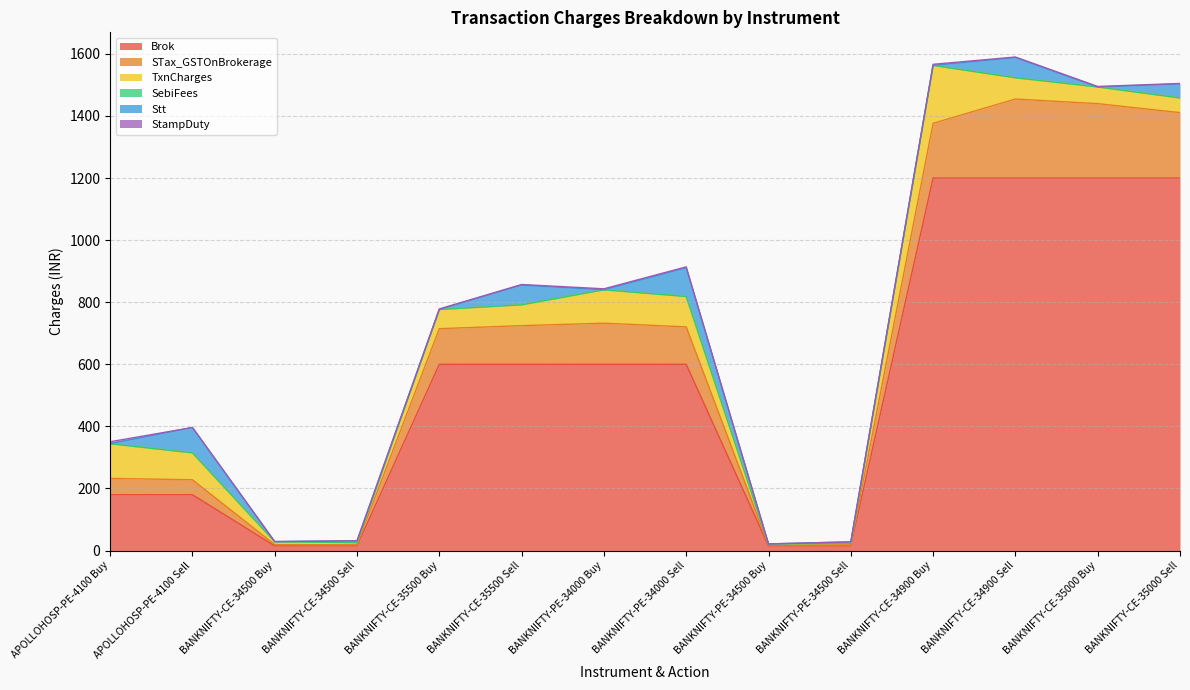

Which has a higher value, BANKNIFTY-PE-34000 Sell or APOLLOHOSP-PE-4100 Buy?

BANKNIFTY-PE-34000 Sell